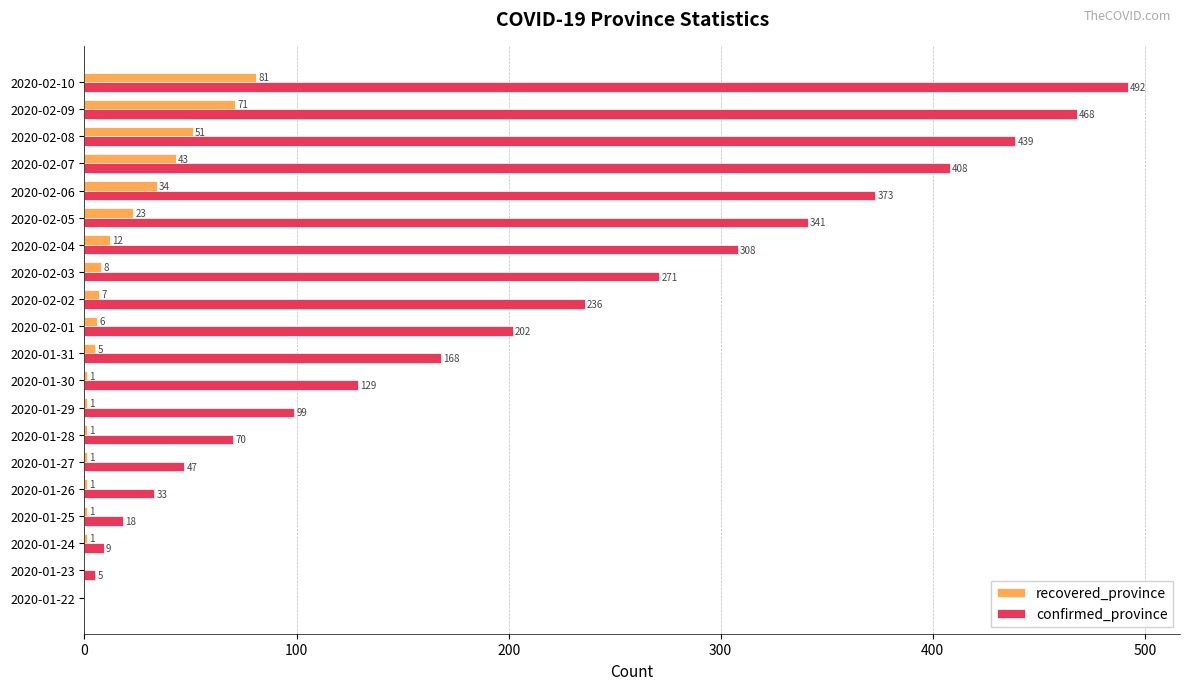

Is the value of confirmed_province at 2020-02-06 greater than the value of recovered_province at 2020-02-01?

Yes